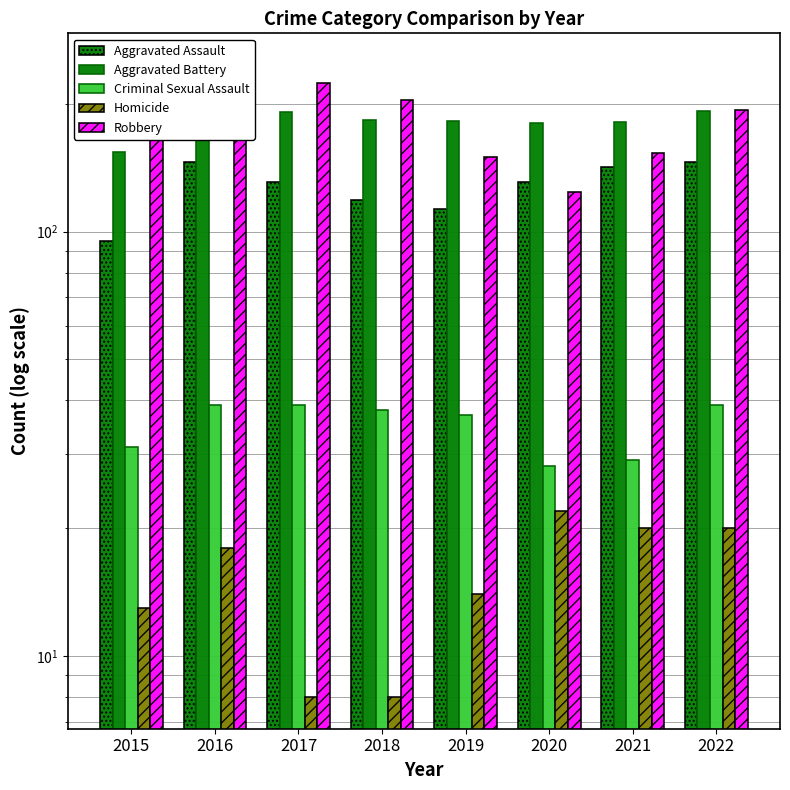

What is the total value across all series at 2018?

552